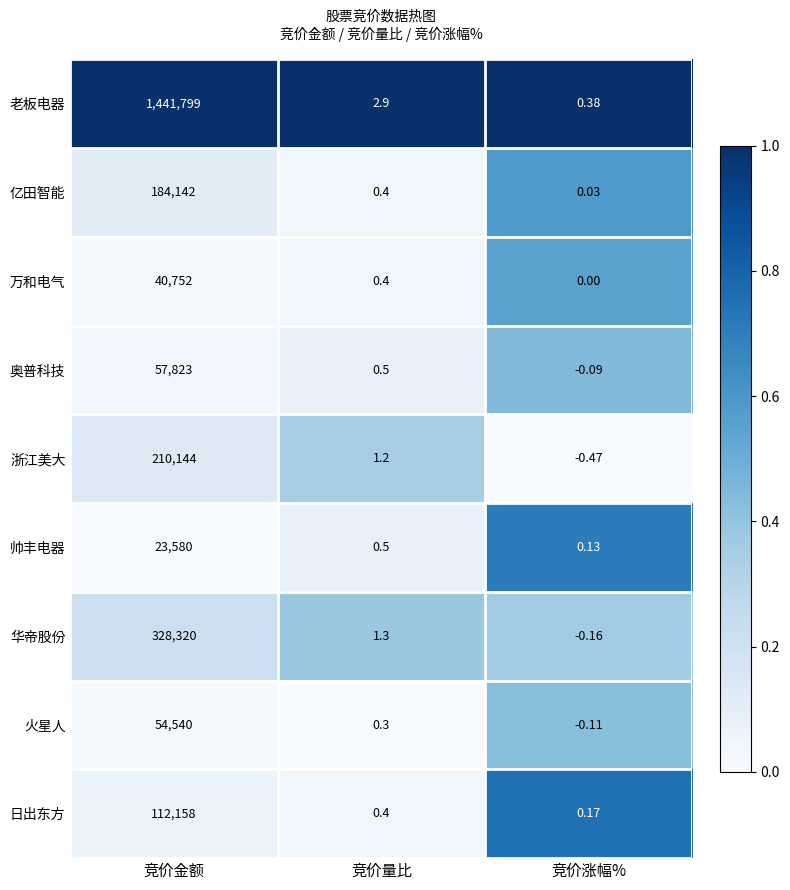

At how many categories does at least one series exceed 0?

3